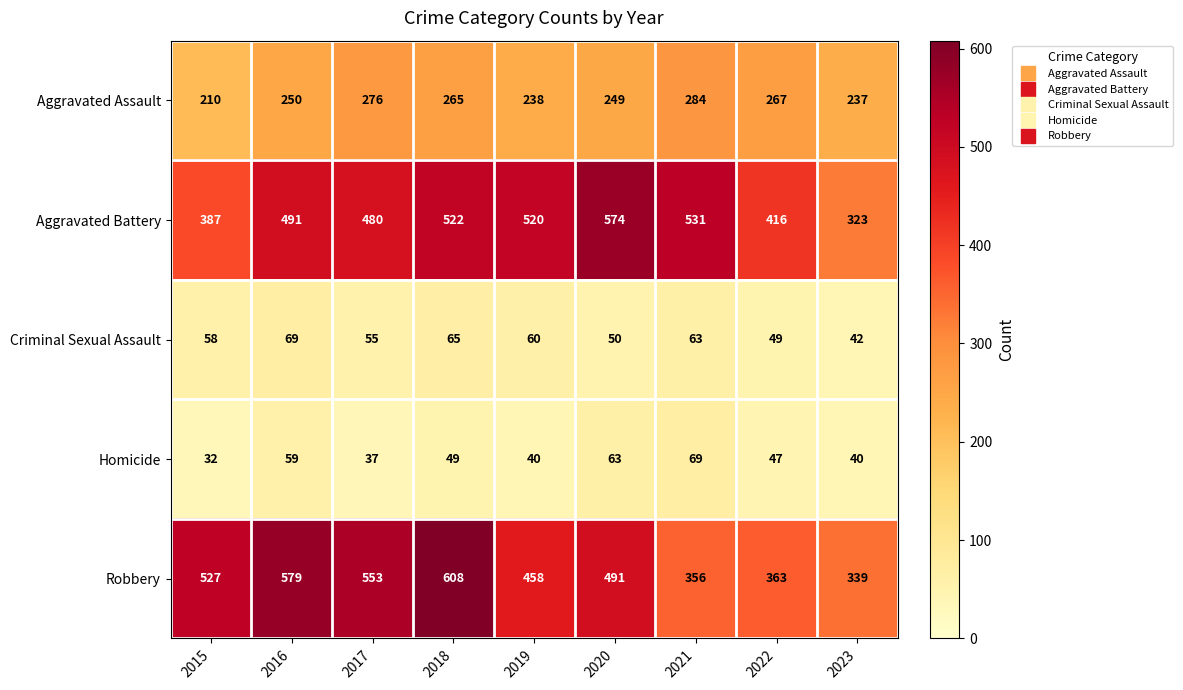

At which category is the sum across all series the highest?

2018